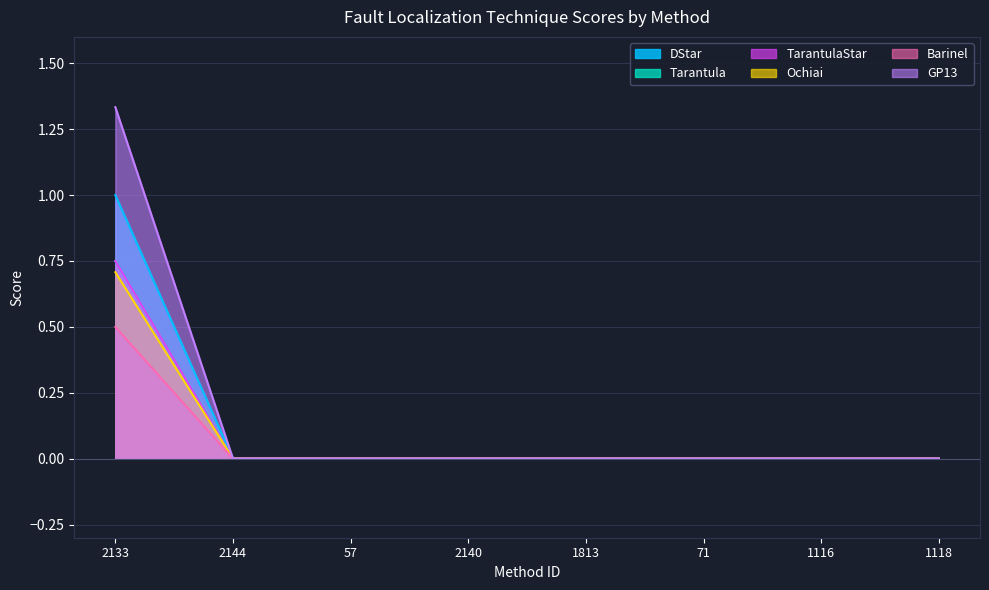

How many categories are shown in the chart?

8